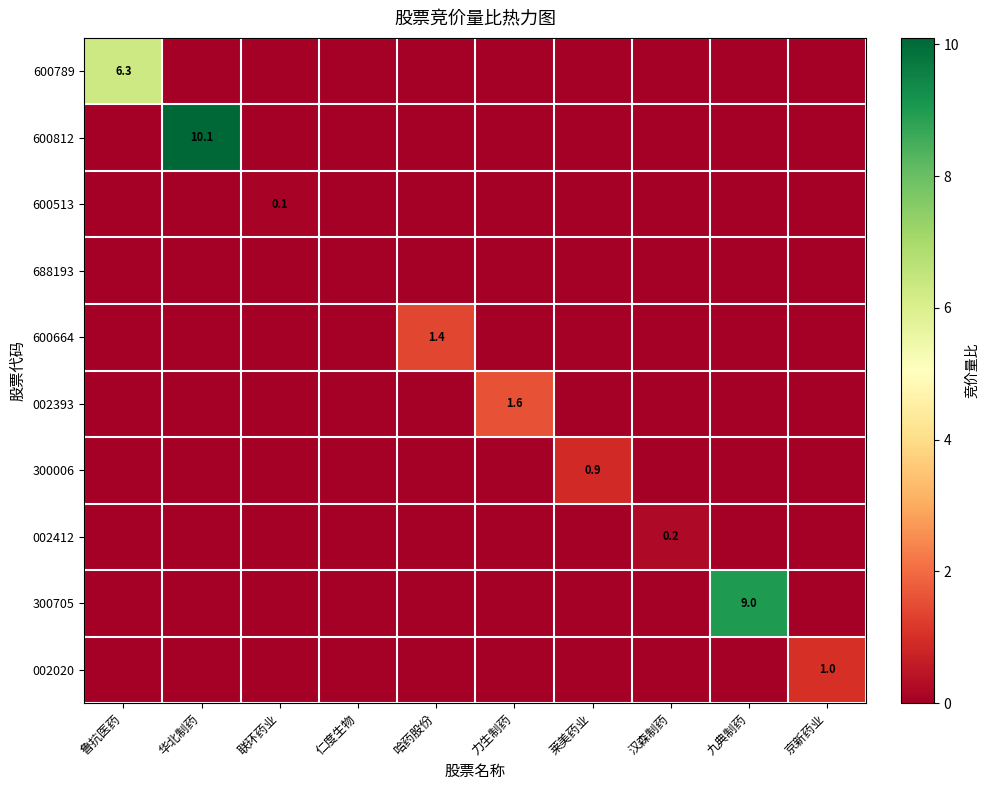

Which category has the lowest value across all series?

华北制药